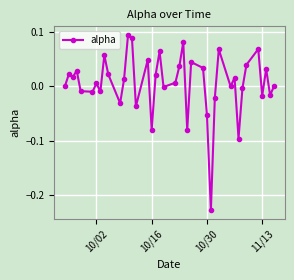

Is this an area chart (filled region under the line)?

No